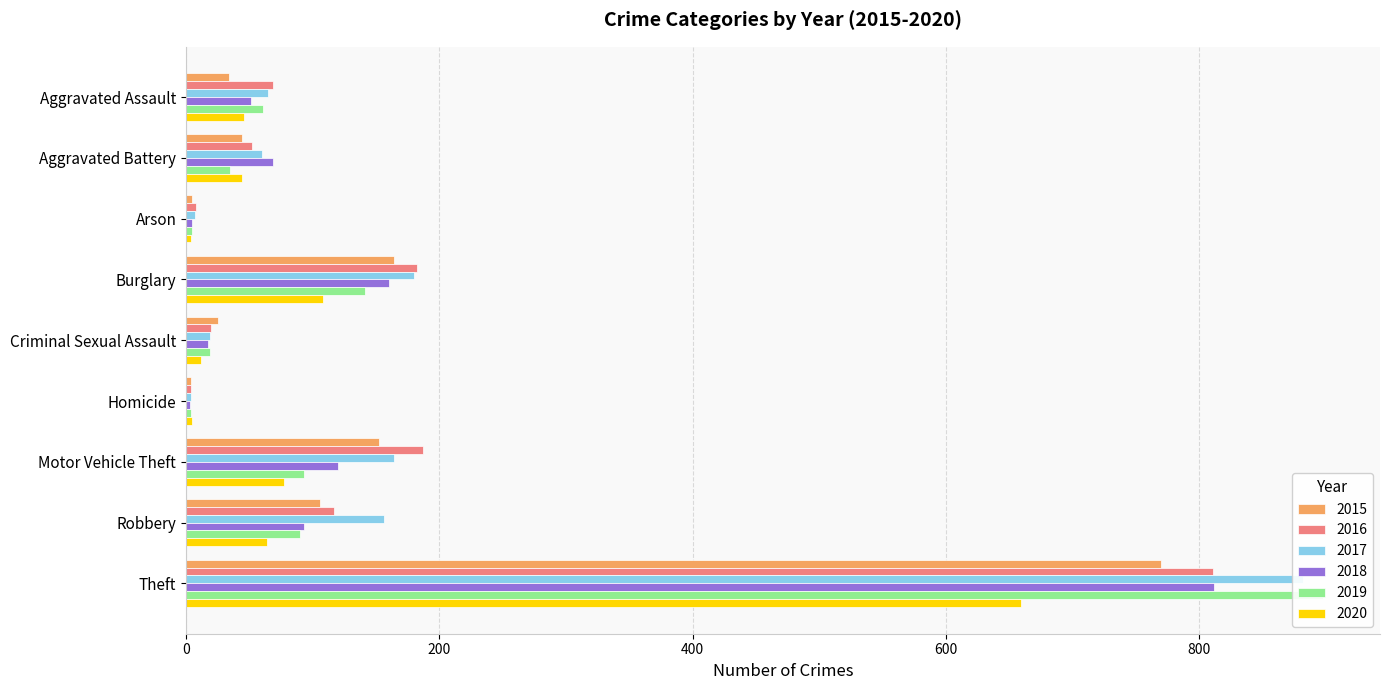

Reading left to right, extract all data points from this chart.

2015: Aggravated Assault=34	Aggravated Battery=44	Arson=5	Burglary=164	Criminal Sexual Assault=25	Homicide=4	Motor Vehicle Theft=152	Robbery=106	Theft=770
2016: Aggravated Assault=69	Aggravated Battery=52	Arson=8	Burglary=182	Criminal Sexual Assault=20	Homicide=4	Motor Vehicle Theft=187	Robbery=117	Theft=811
2017: Aggravated Assault=65	Aggravated Battery=60	Arson=7	Burglary=180	Criminal Sexual Assault=19	Homicide=4	Motor Vehicle Theft=164	Robbery=156	Theft=882
2018: Aggravated Assault=51	Aggravated Battery=69	Arson=5	Burglary=160	Criminal Sexual Assault=17	Homicide=3	Motor Vehicle Theft=120	Robbery=93	Theft=812
2019: Aggravated Assault=61	Aggravated Battery=35	Arson=5	Burglary=141	Criminal Sexual Assault=19	Homicide=4	Motor Vehicle Theft=93	Robbery=90	Theft=898
2020: Aggravated Assault=46	Aggravated Battery=44	Arson=4	Burglary=108	Criminal Sexual Assault=12	Homicide=5	Motor Vehicle Theft=77	Robbery=64	Theft=659